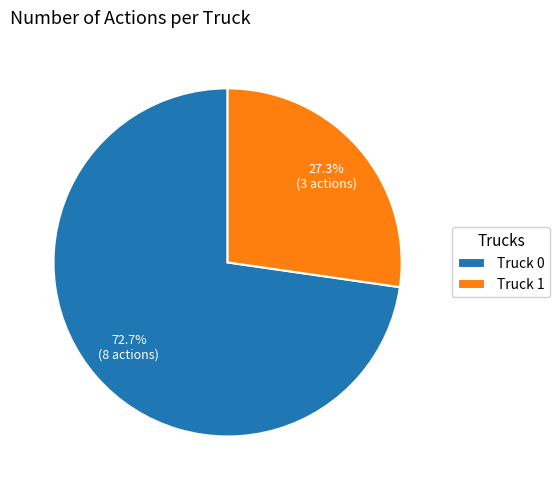

Does Truck 1 represent more than half of the total?

No